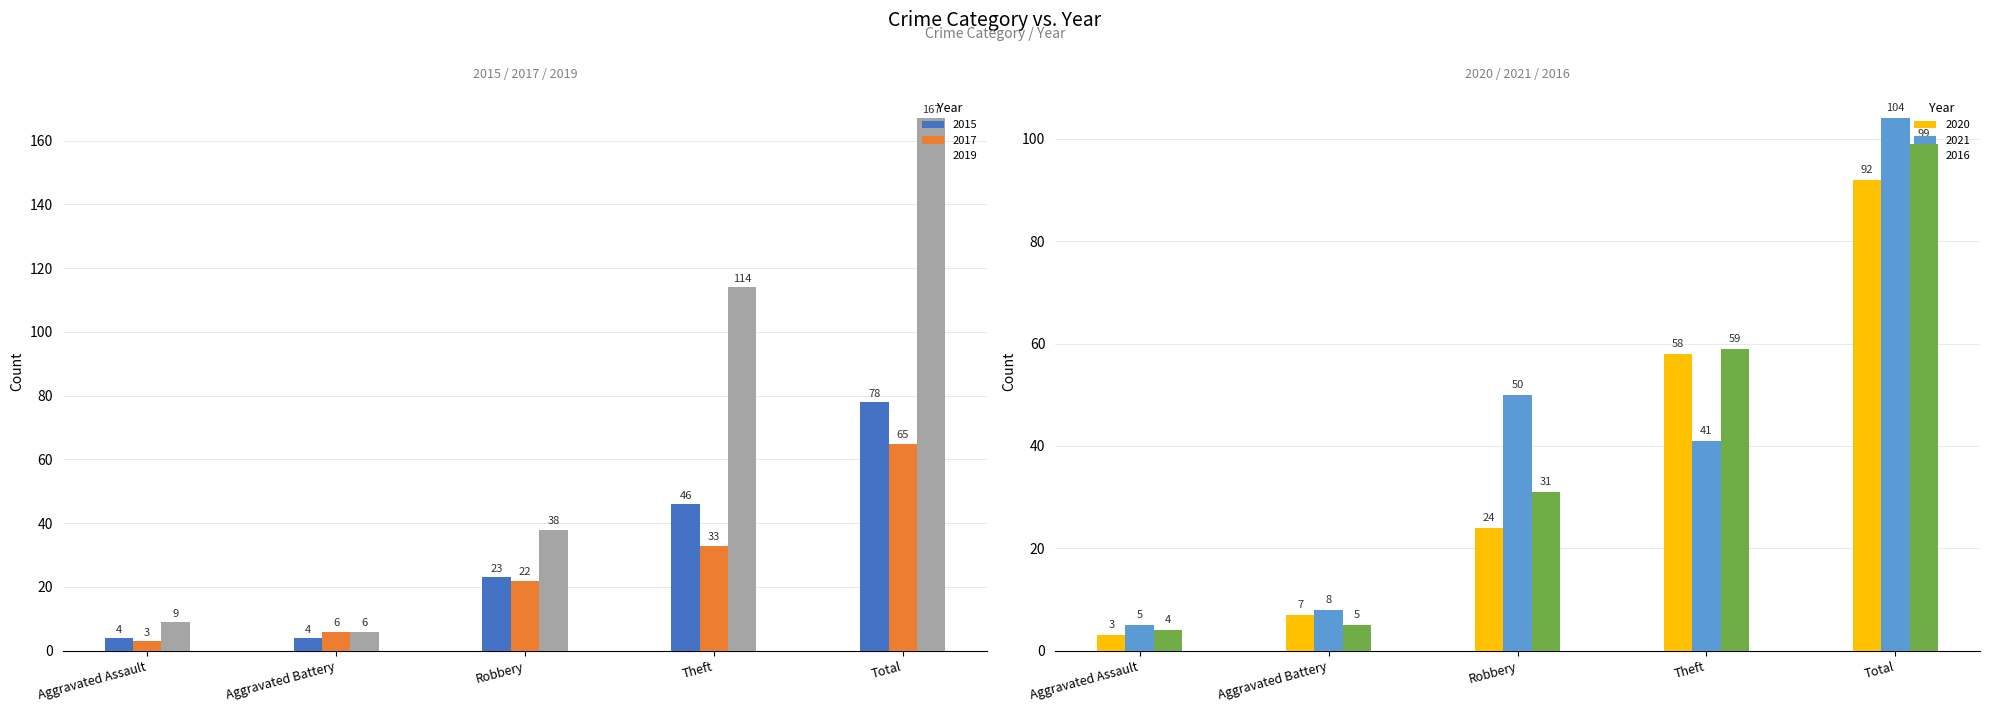

Which label corresponds to the largest value in the chart?

Total